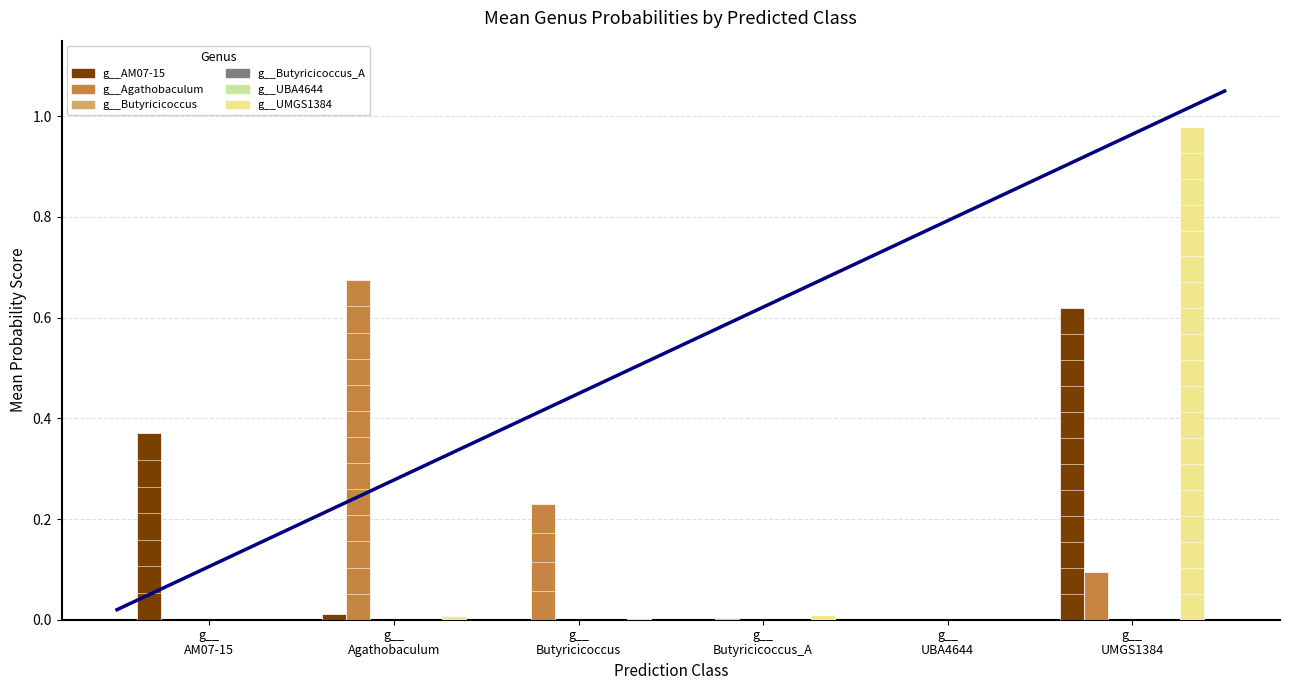

What is the total value across all series at g__
AM07-15?

0.4